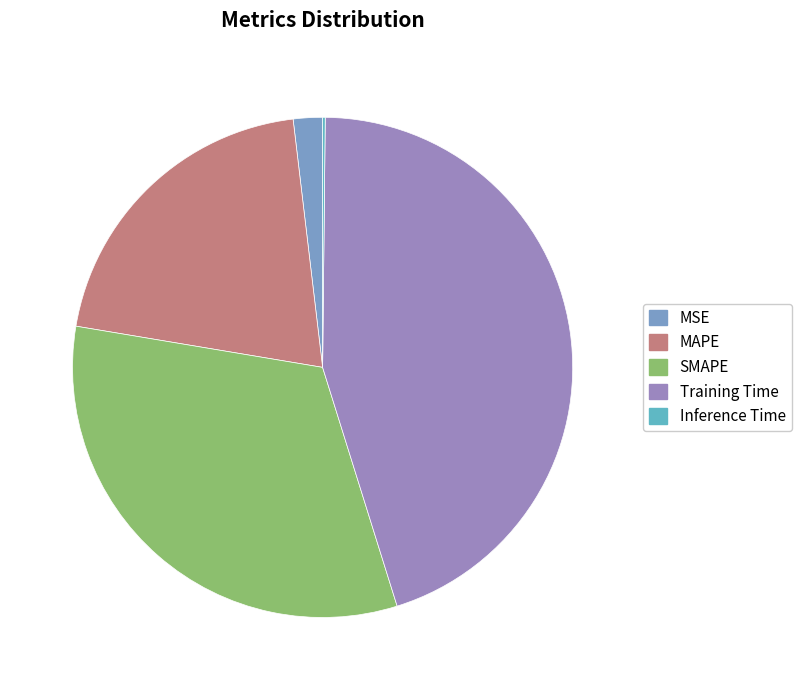

What is the change in value from MSE to Inference Time?

-0.1